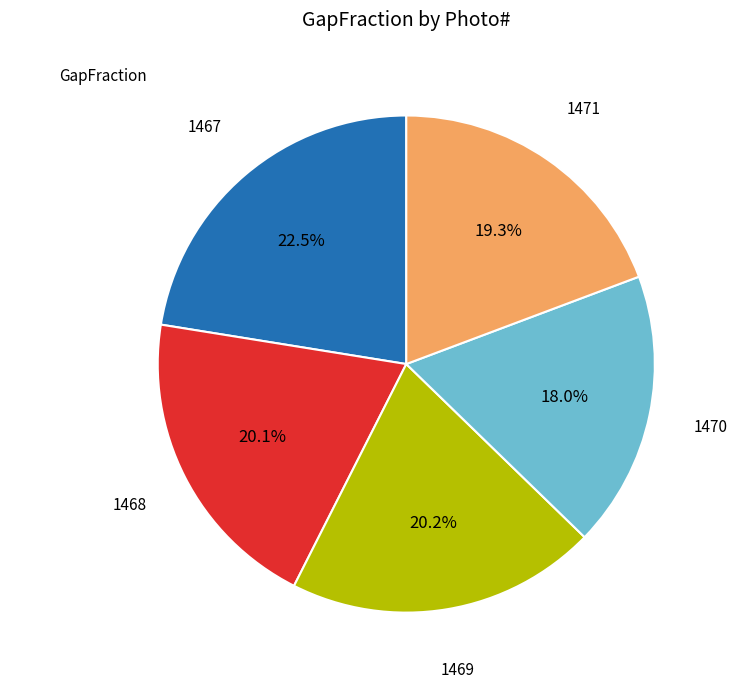

Is there a majority slice in this chart?

No